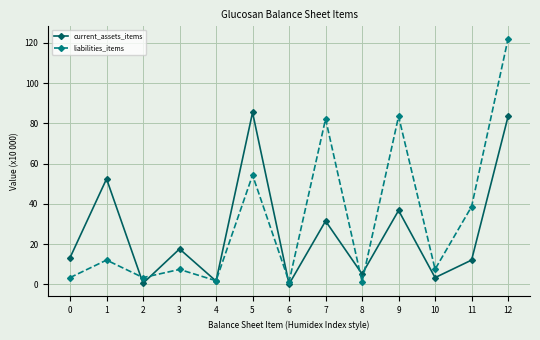

What is the value of the liabilities_items point at the 2nd from the left?

12.0